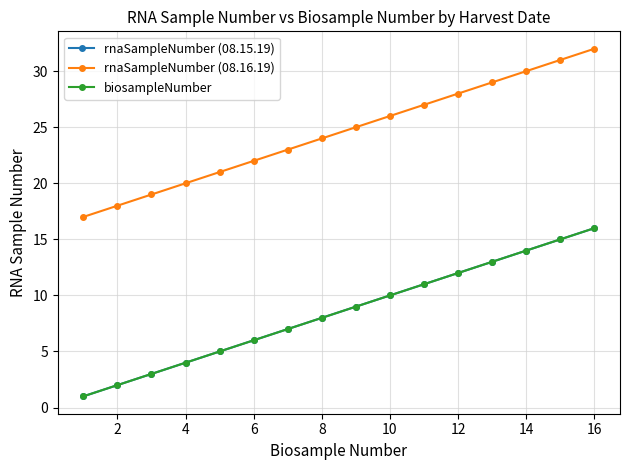

What is the maximum value shown in the chart?

32